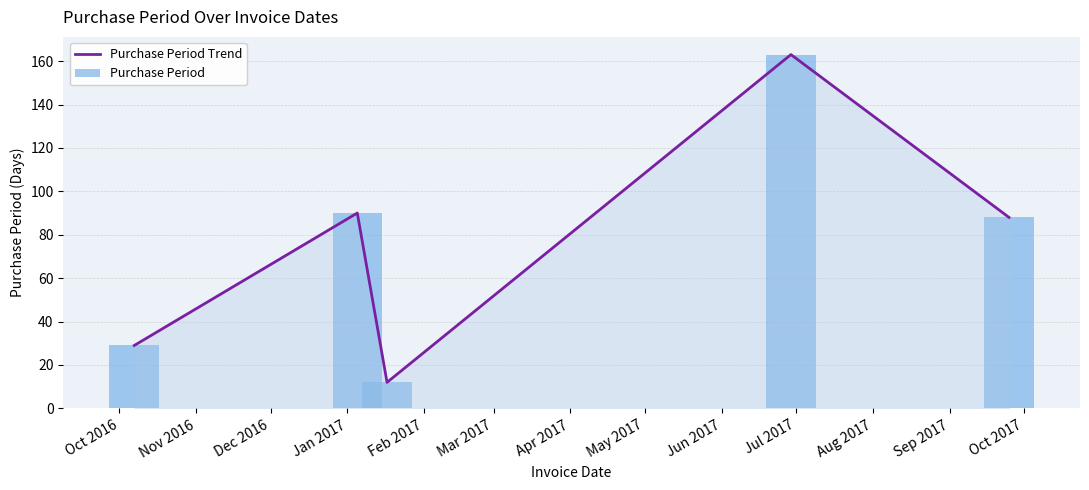

What are all the series names shown in the legend?

Purchase Period Trend, Purchase Period